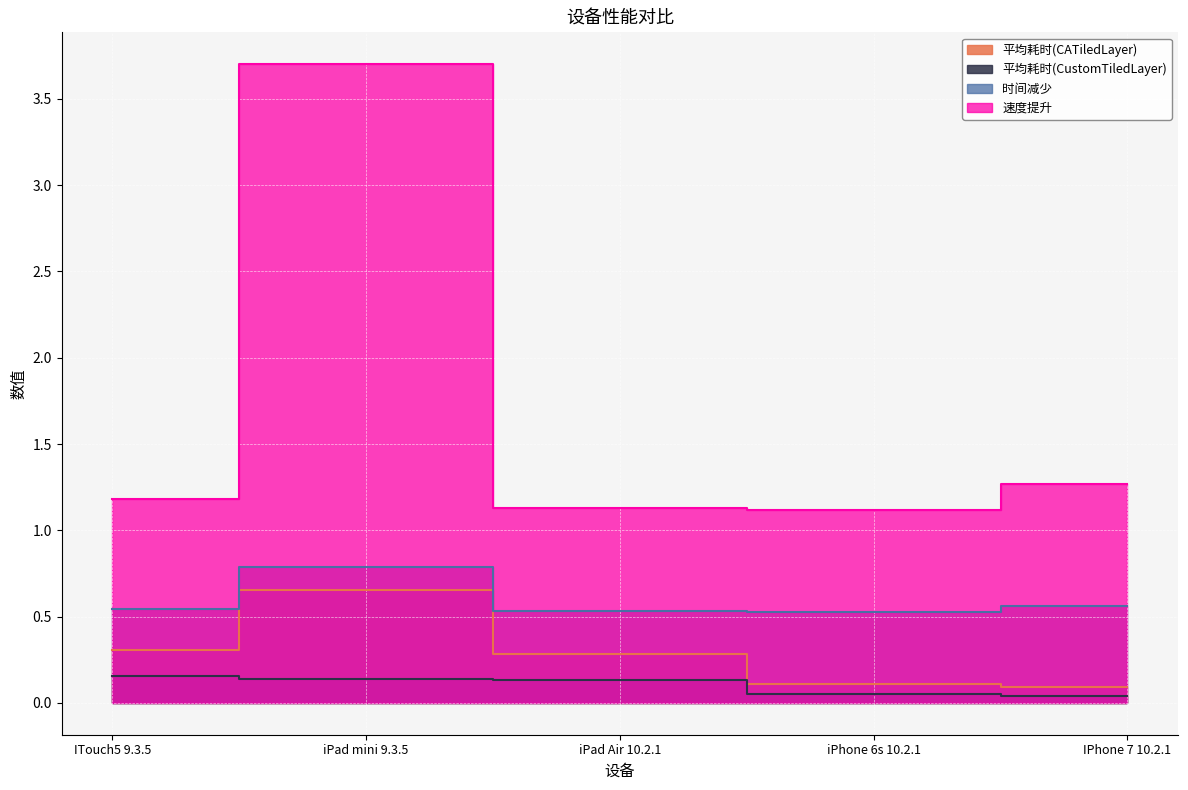

How many series are shown in this chart?

4